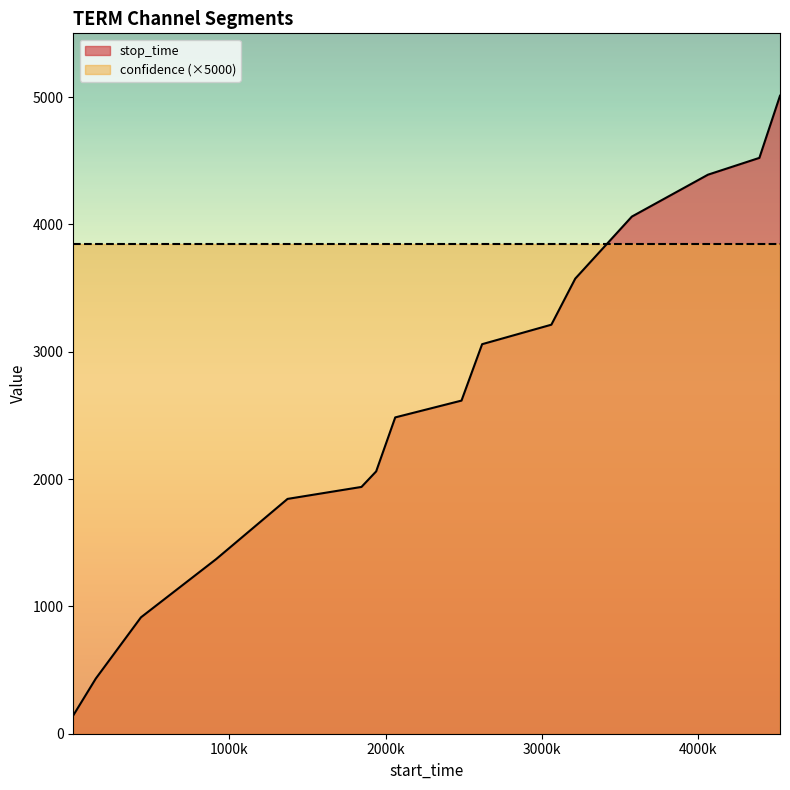

What is the change in value from 1 to 915?

+1227